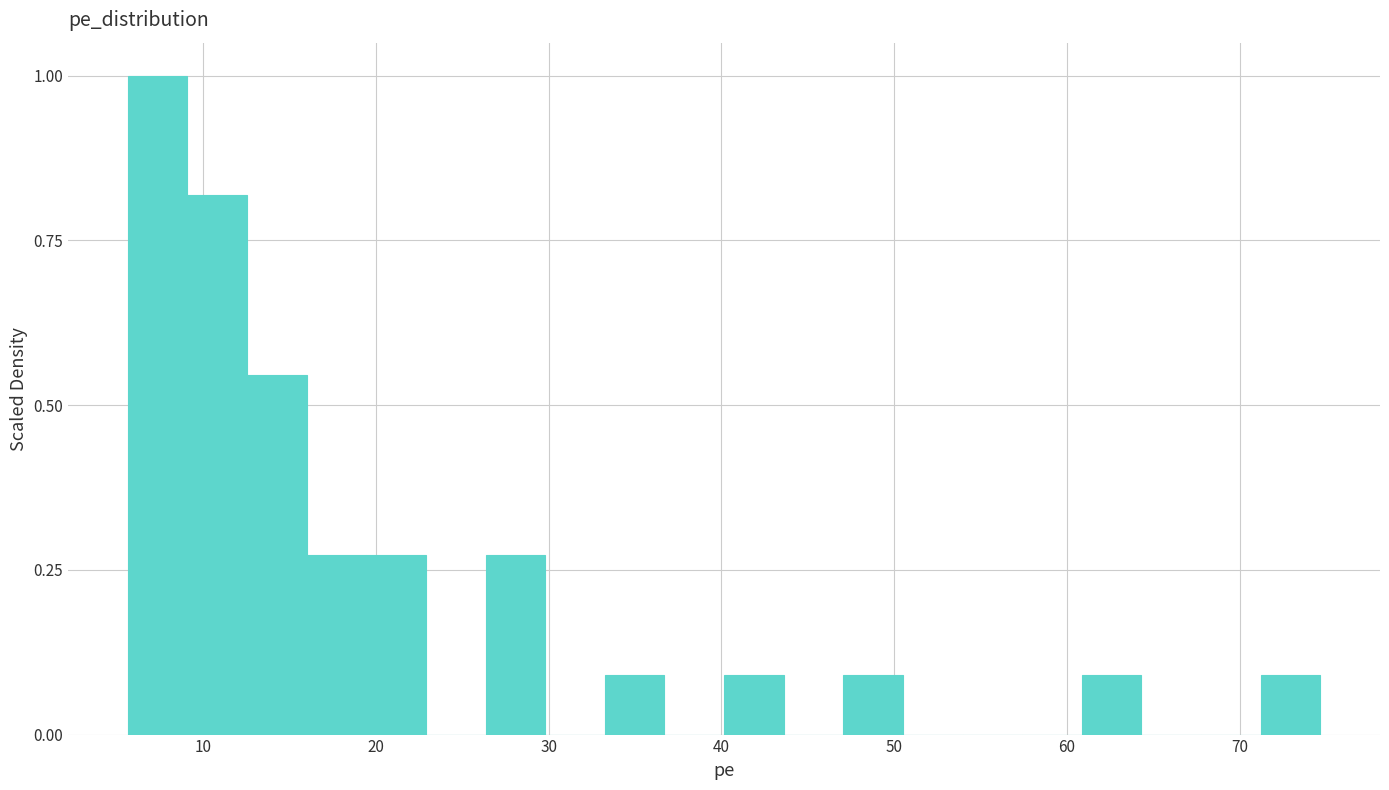

Around what value on the x-axis is the tallest bar? Give the approximate position of its centre, as read against the axis.

7